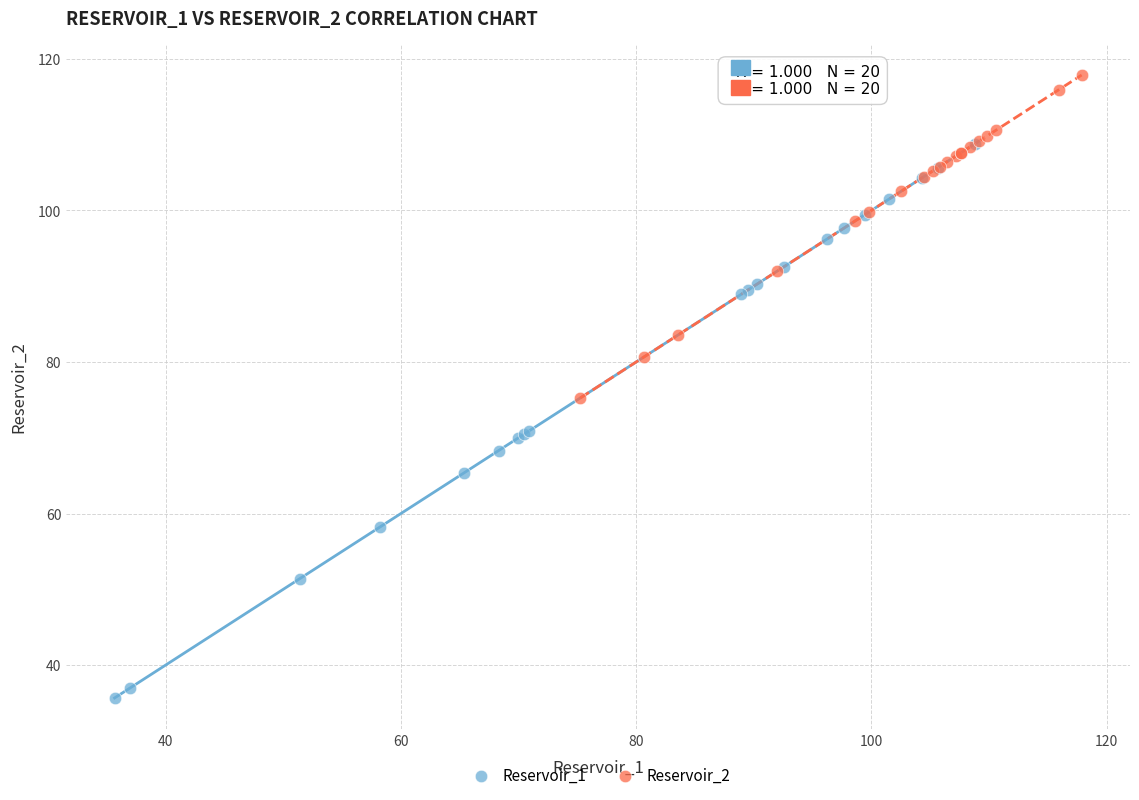

Which series contains the lowest Y value?

Reservoir_1